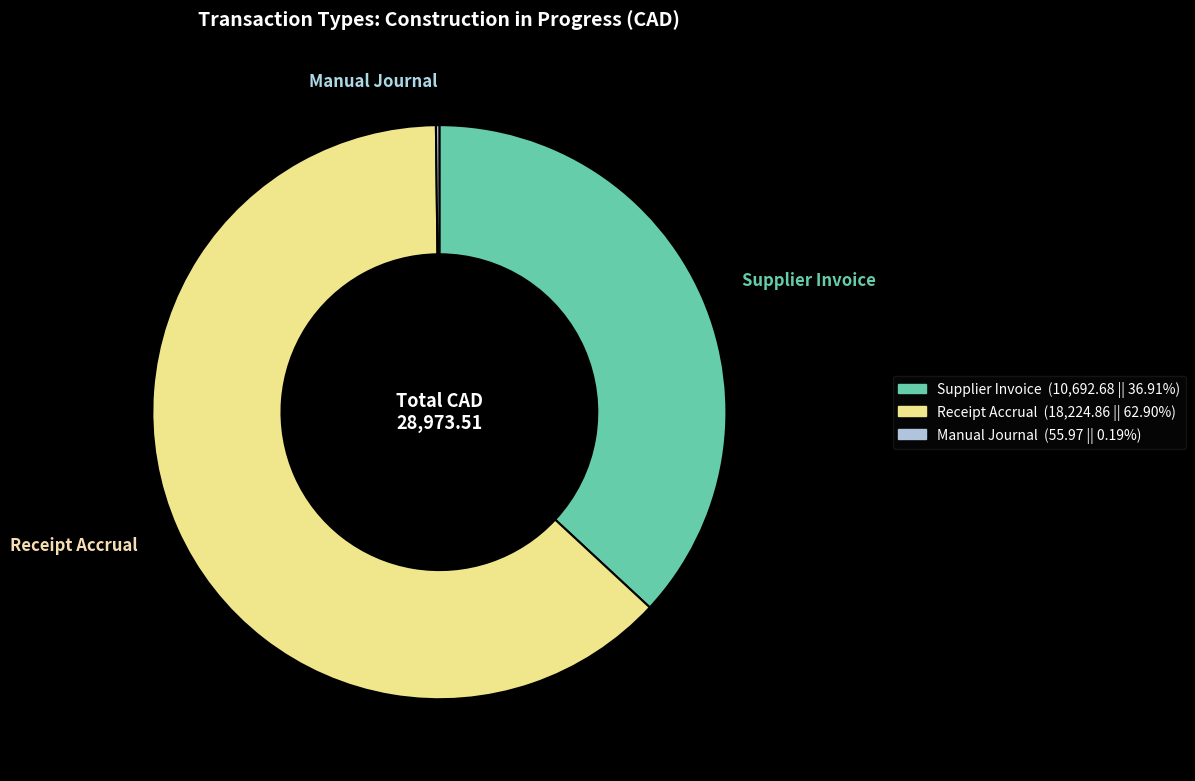

Combined, do Supplier Invoice and Receipt Accrual account for over 50%?

Yes